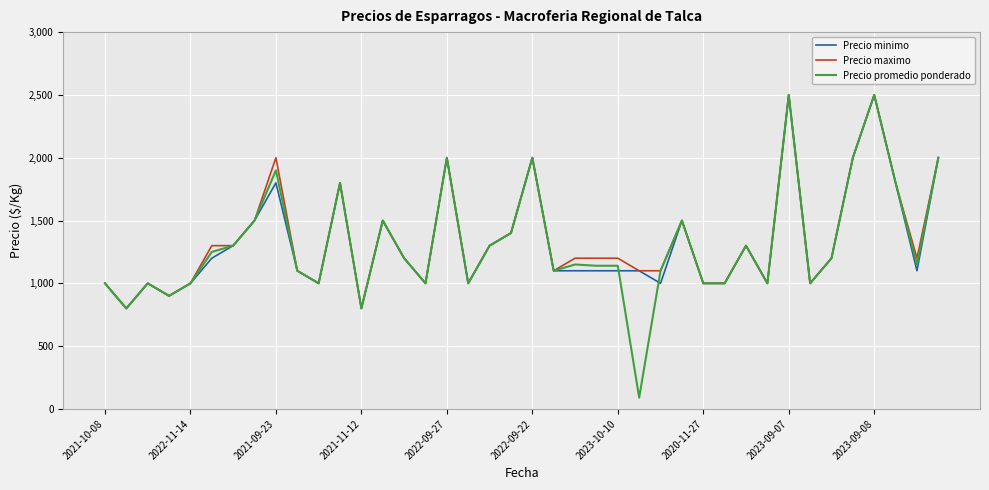

Which series has the largest range (max minus min)?

Precio promedio ponderado